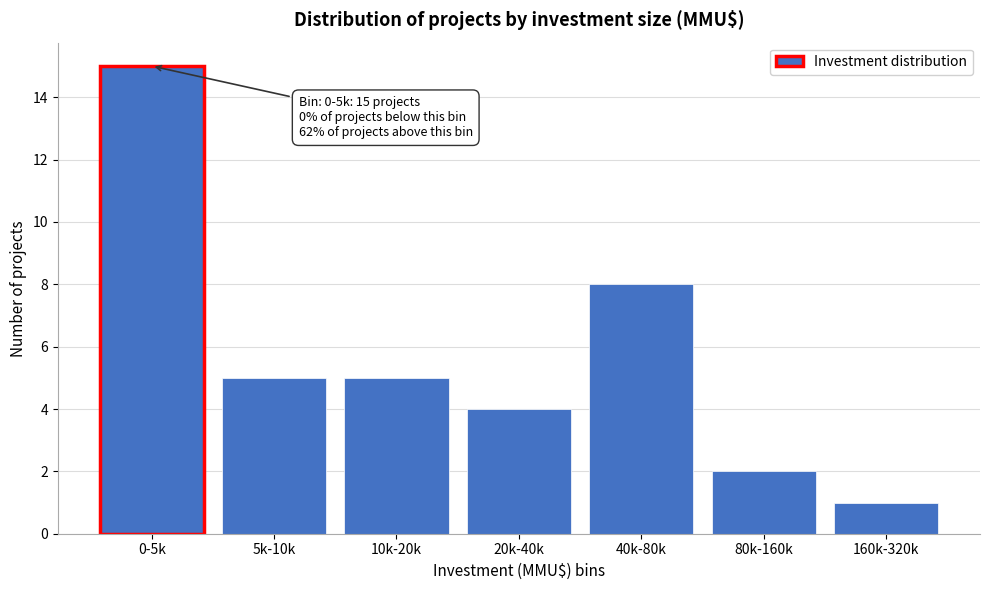

Reading left to right, list all the values displayed in this chart.

0-5k=15	5k-10k=5	10k-20k=5	20k-40k=4	40k-80k=8	80k-160k=2	160k-320k=1